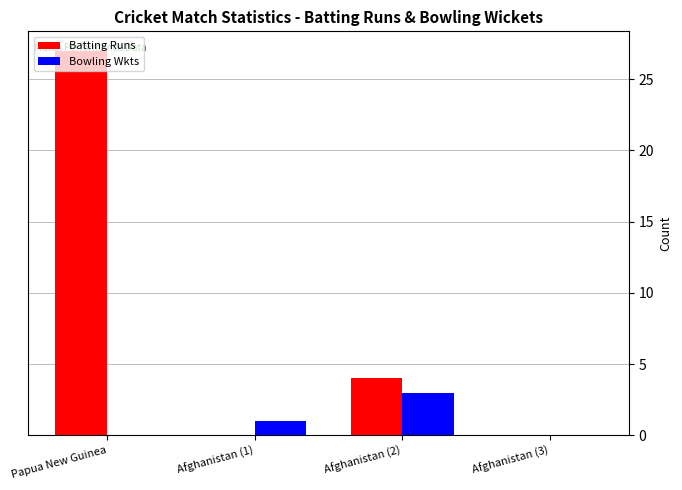

What is the sum of all Bowling Wkts values?

4